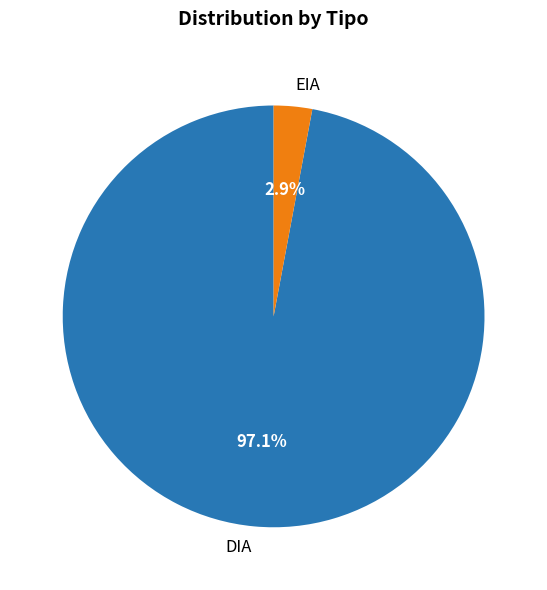

What is the smallest slice in the pie chart?

EIA